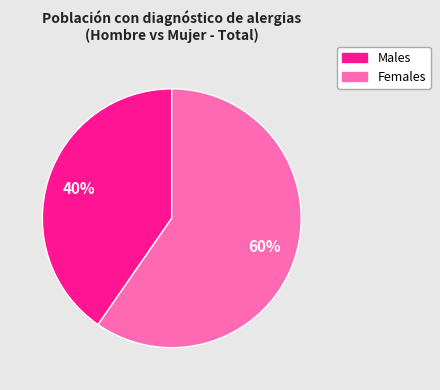

Is there any slice that represents more than half of the pie?

Yes